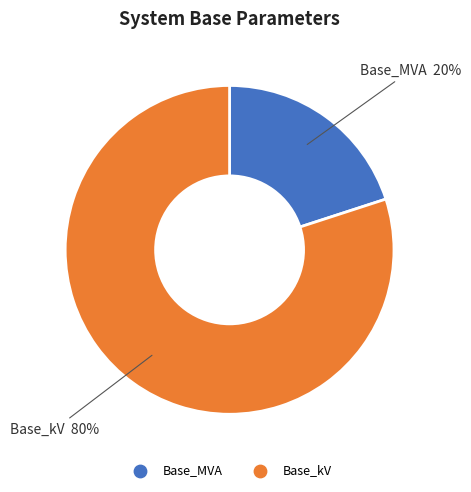

Which has a higher value, Base_MVA or Base_kV?

Base_kV